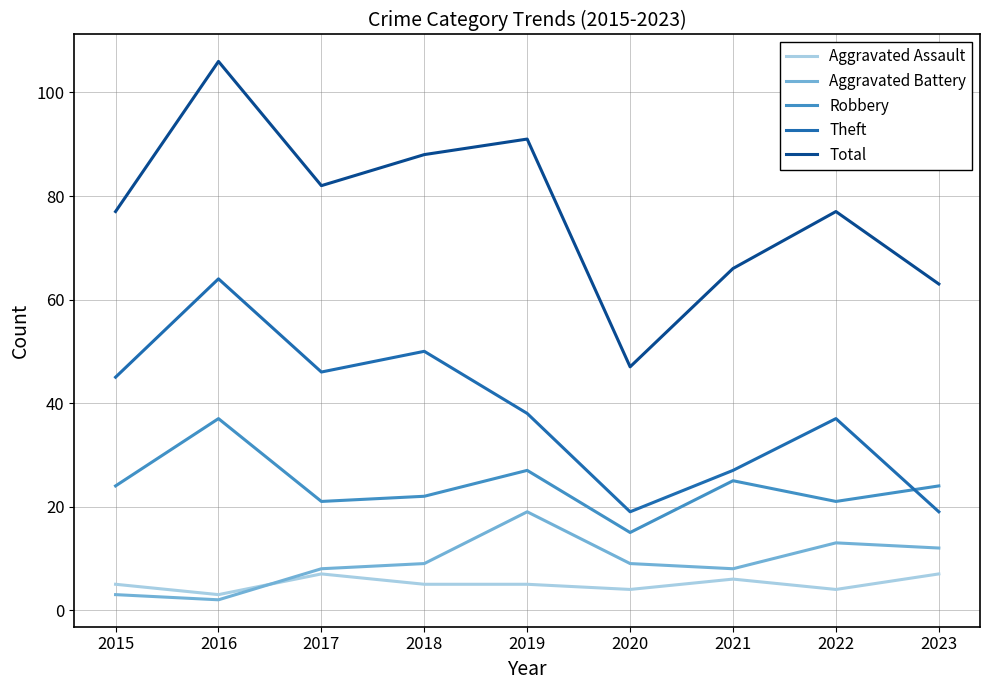

How many interior local valleys does the Theft series have?

2